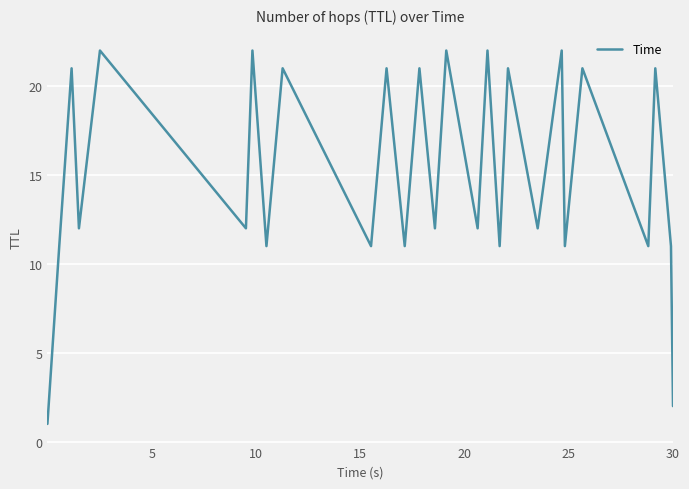

What is the difference between the maximum and minimum values?

21